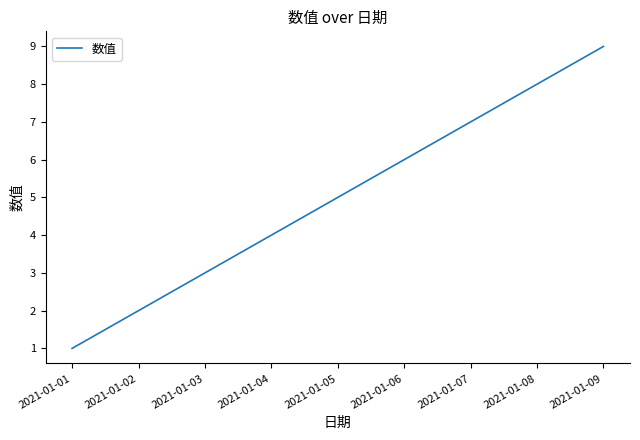

Which label corresponds to the largest value in the chart?

2021-01-09